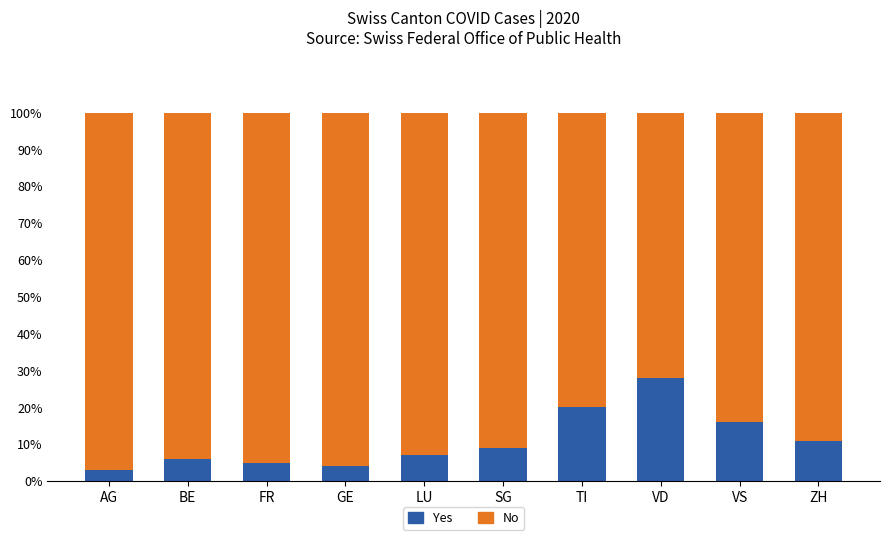

True or false: Yes has a value of 9 at FR.

False